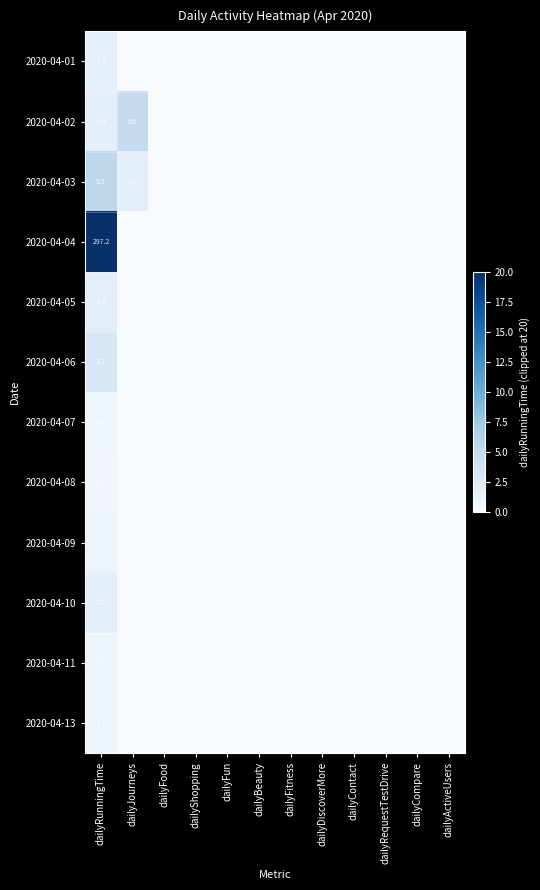

How many data points does each series have?

12